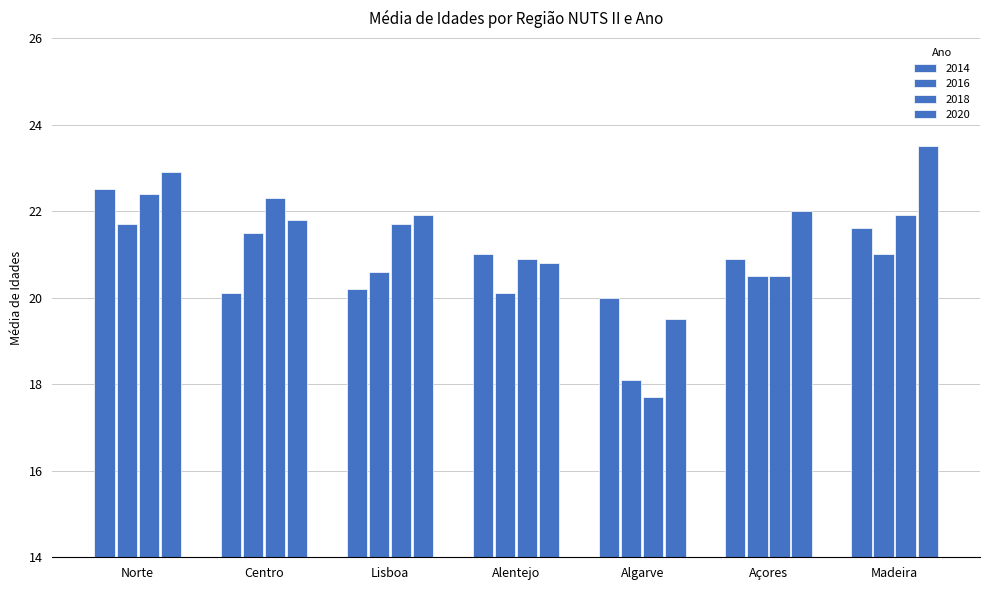

What is the difference between the 2014 values at Centro and Açores?

0.8